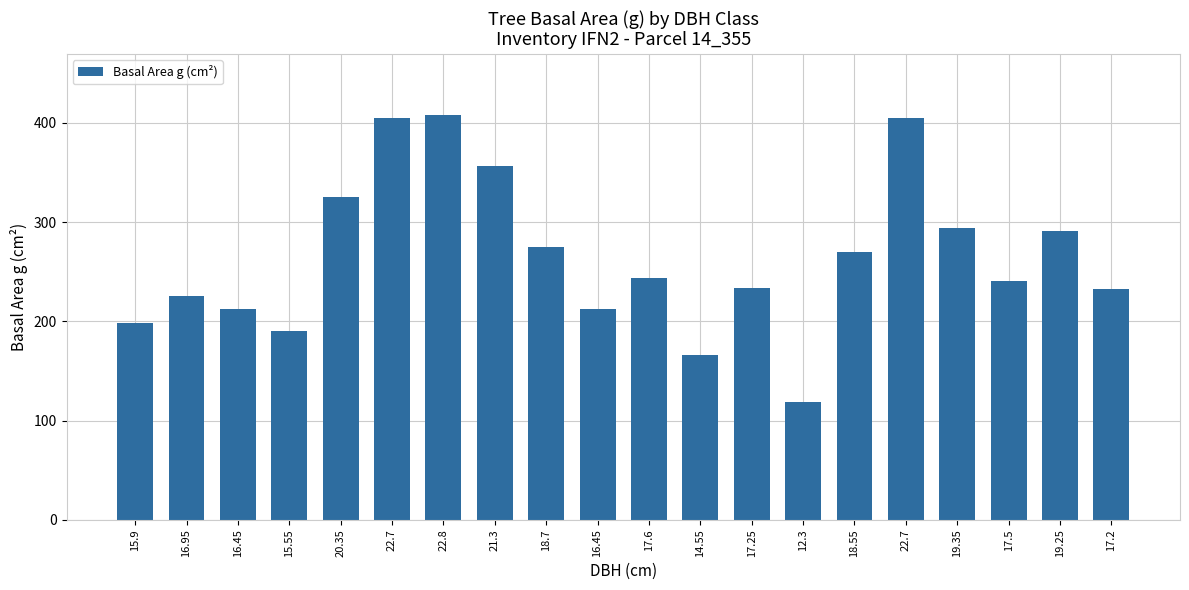

How many bars are there in total?

20